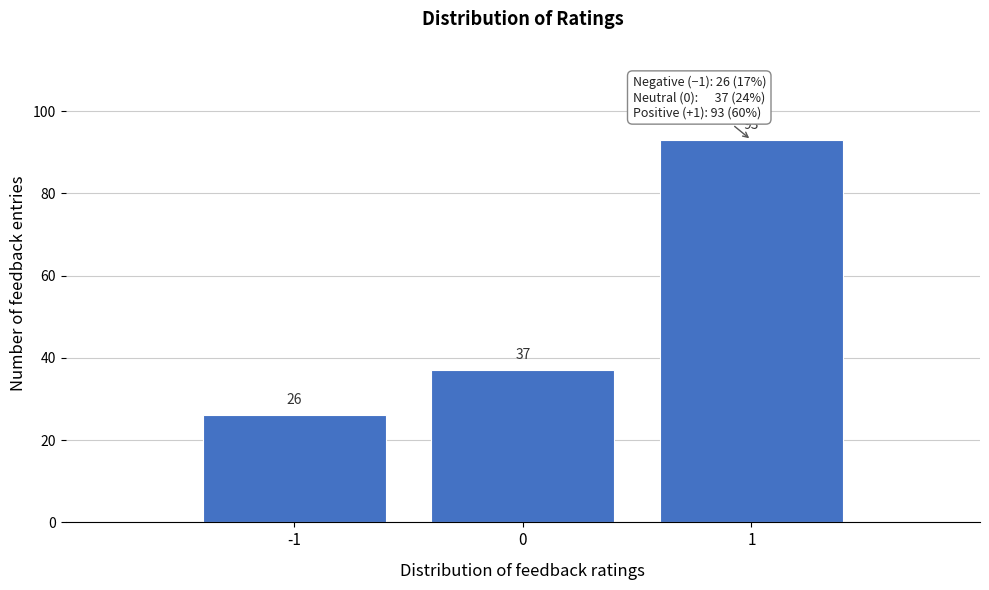

Reading left to right, transcribe this chart: for each bar, give the range it covers on the x-axis and its height.

-1.5 to -0.5: 26
-0.5 to 0.5: 37
0.5 to 1.5: 93